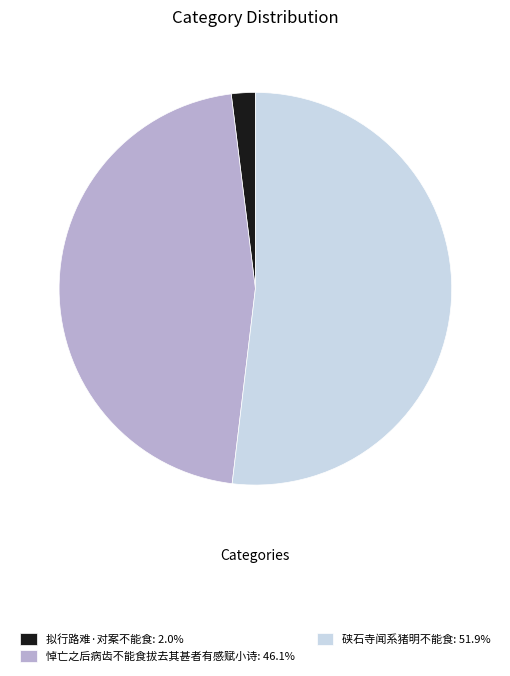

Which category has the smallest portion of the pie?

拟行路难·对案不能食